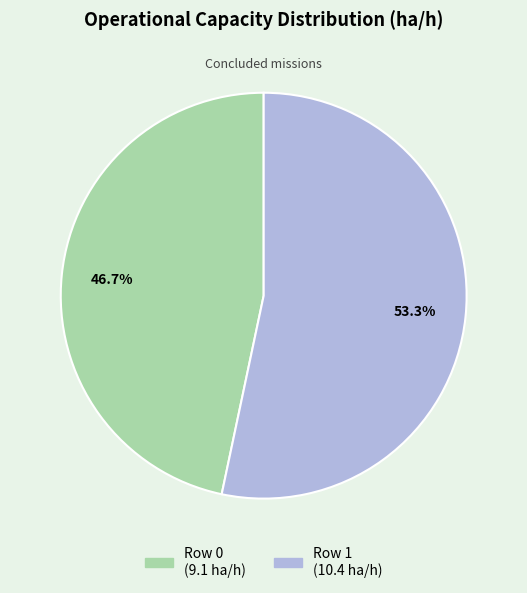

Does any single category account for the majority?

Yes